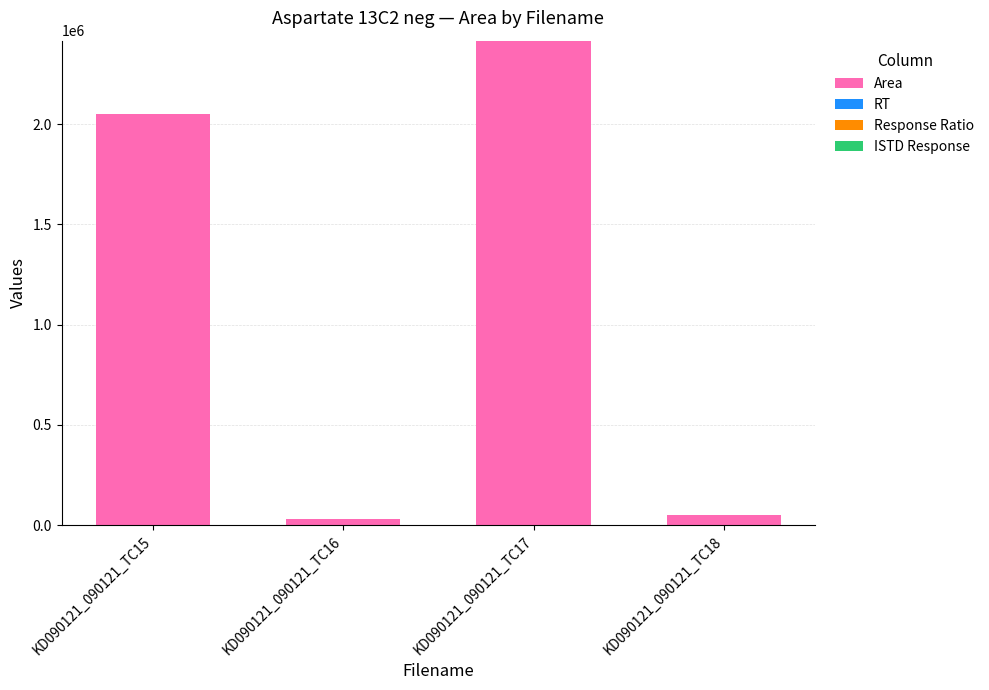

At which category is the sum across all series the highest?

KD090121_090121_TC17